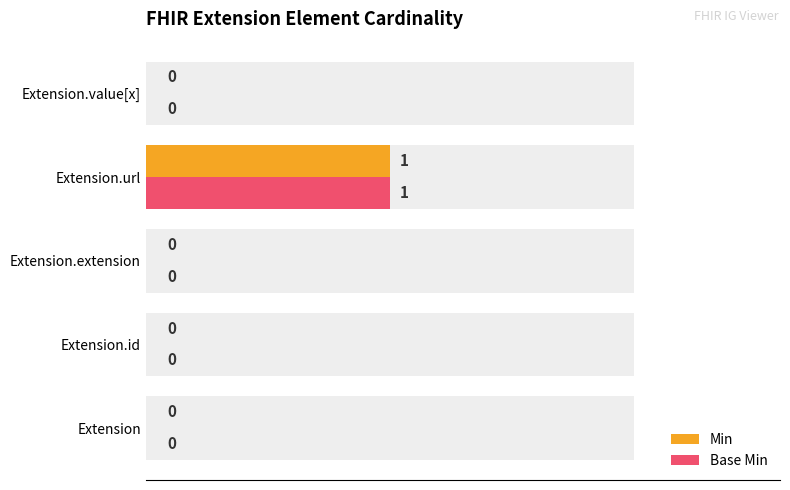

Does the chart contain stacked bars?

No